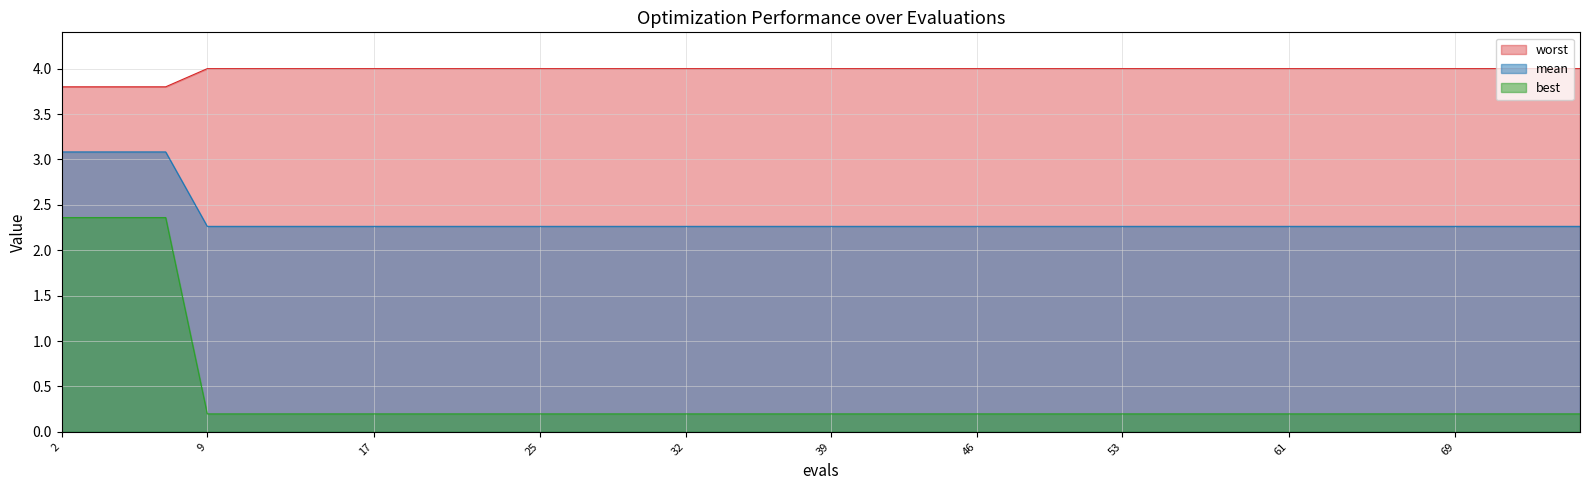

True or false: worst and mean cross at least once.

False